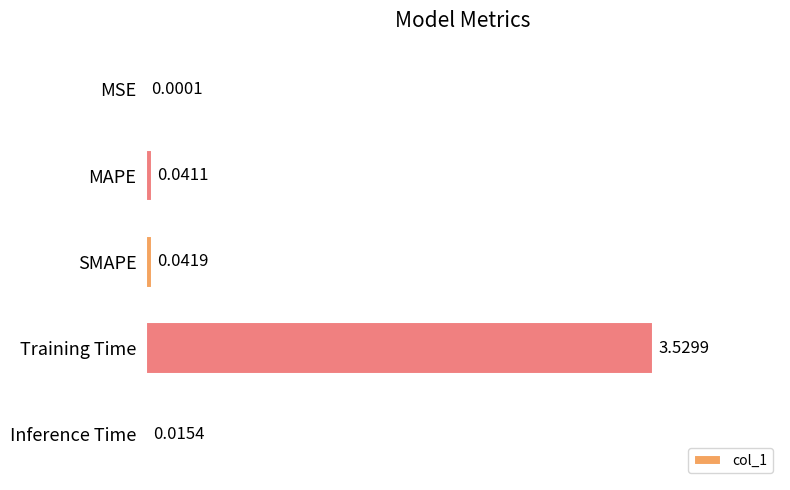

What is the sum of all values?

3.6